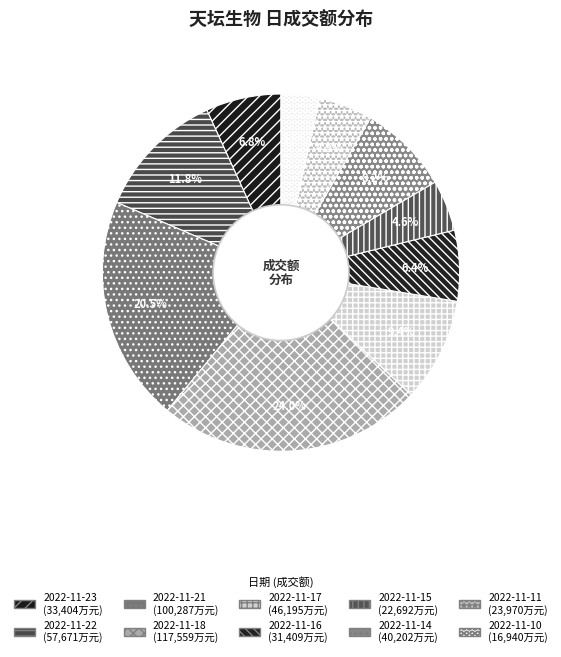

To the nearest percent, what is the difference between the 2022-11-17 and 2022-11-22 slice percentages?

2%